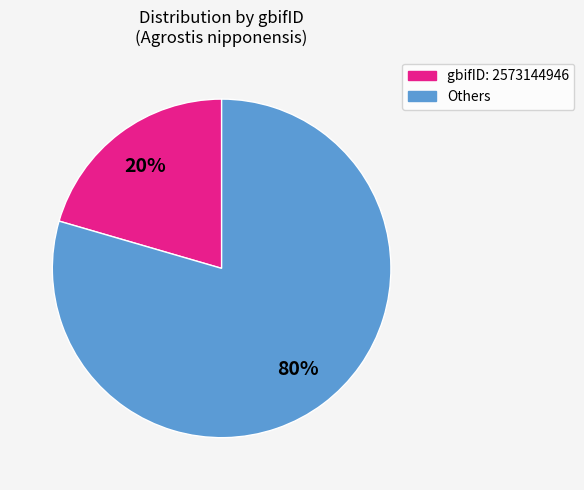

Is there a majority slice in this chart?

Yes